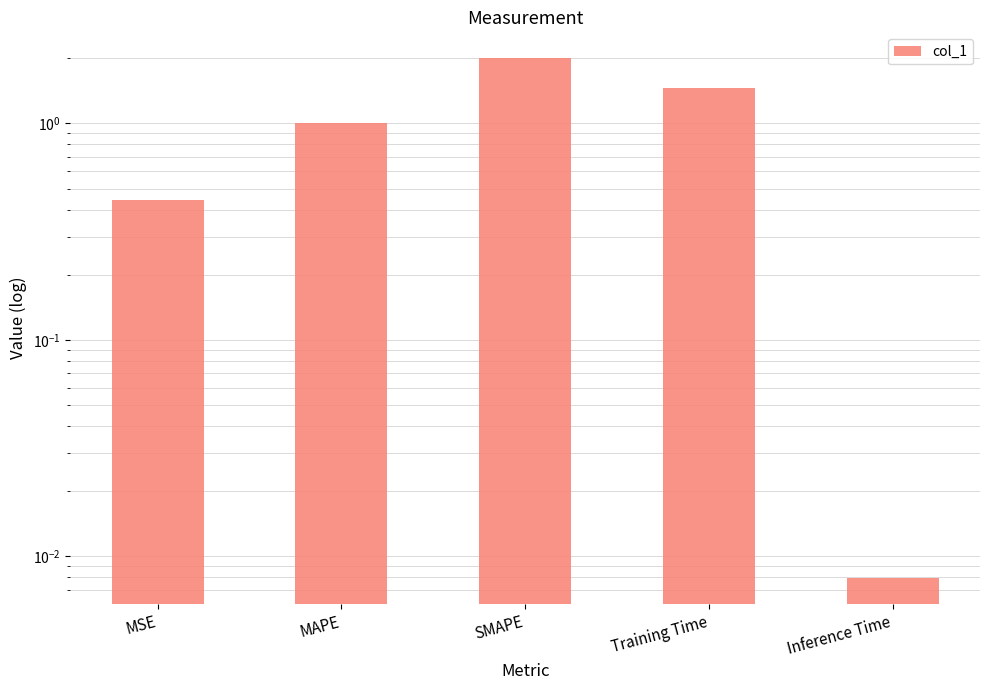

Approximately how many times larger is the value at SMAPE compared to Training Time?

1.4